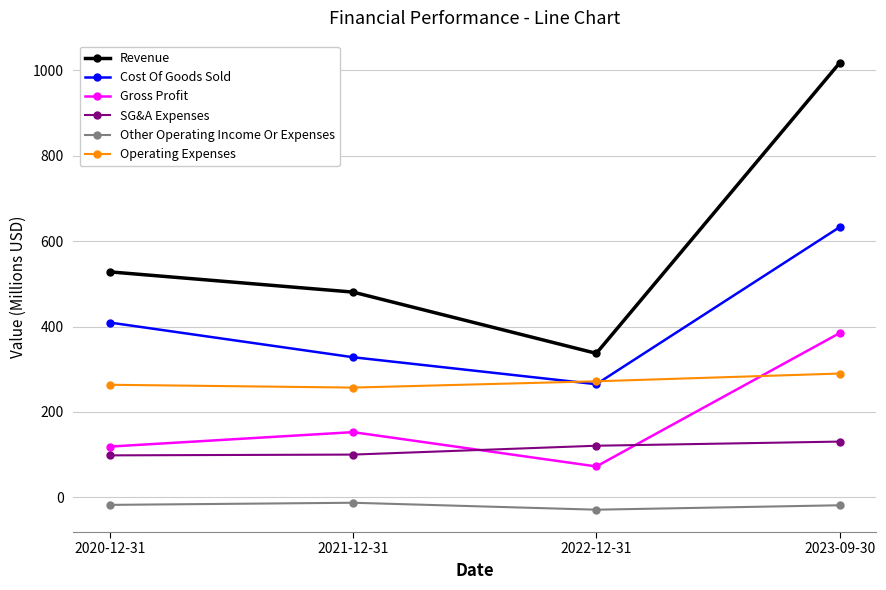

True or false: Operating Expenses has more than 0 interior local peaks.

False